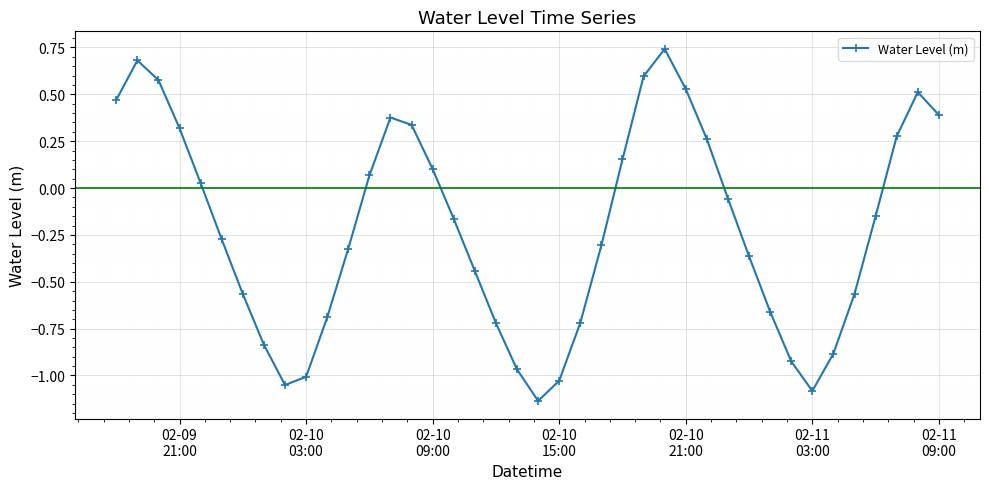

What is the difference between the second highest and second lowest values?

1.8